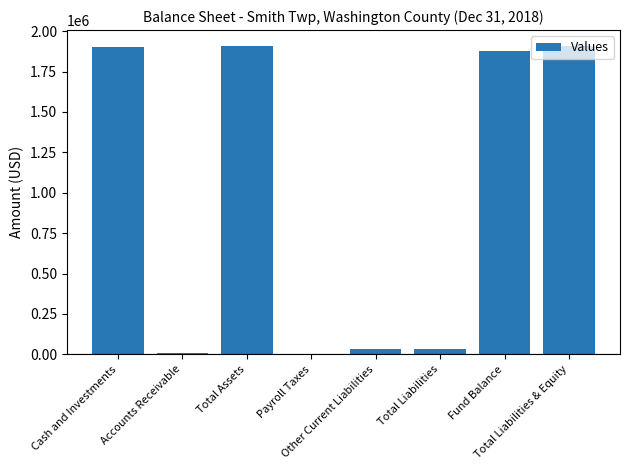

Reading left to right, extract all data points from this chart.

1903097	8400	1911497	2549	32306	34855	1876642	1911497